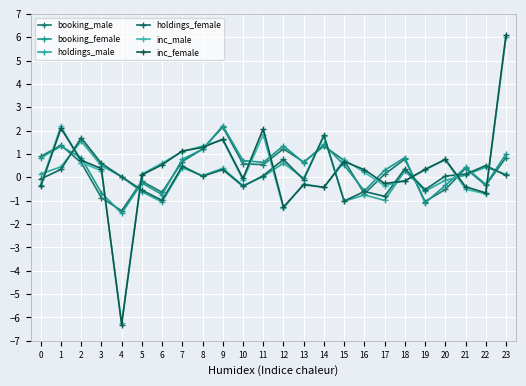

Rank the series by their maximum value, from highest to lowest.

inc_female, inc_male, booking_female, booking_male, holdings_female, holdings_male